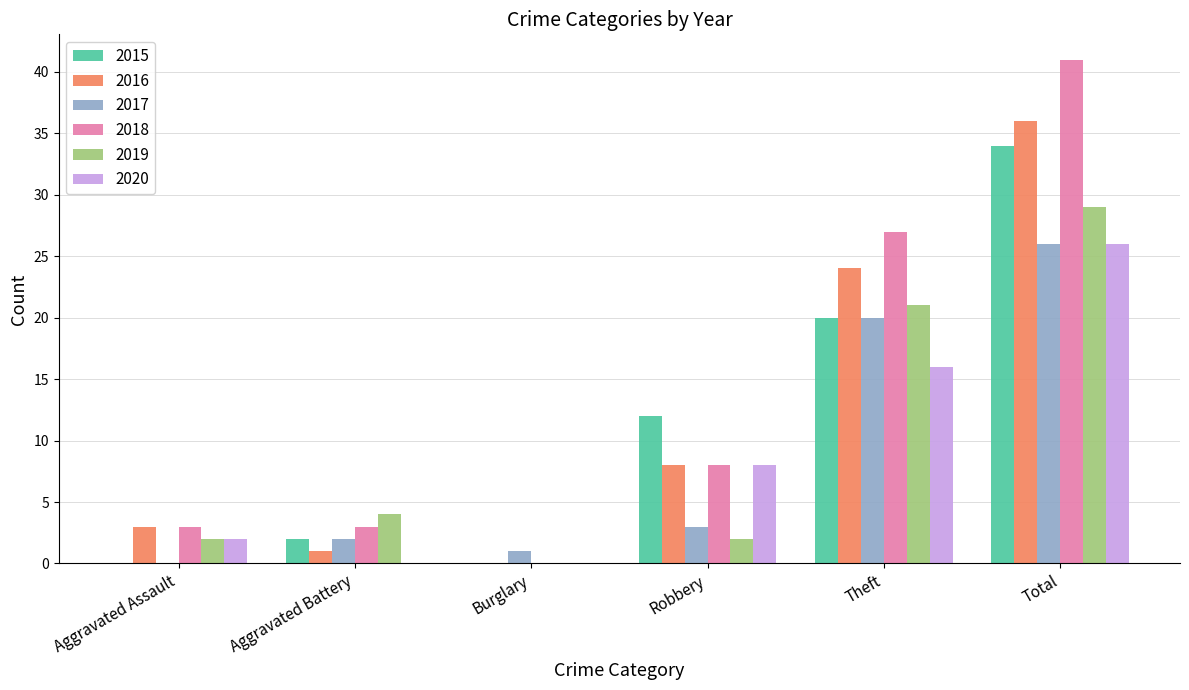

What is the sum of all 2017 values?

52